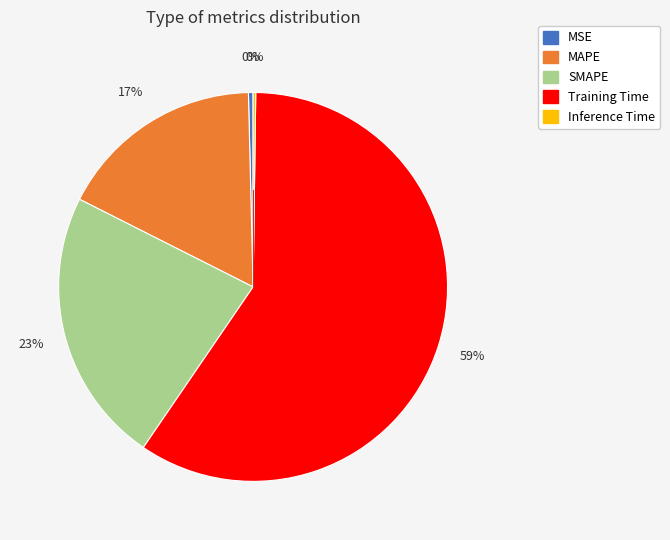

Which slice represents more than half of the pie?

Training Time